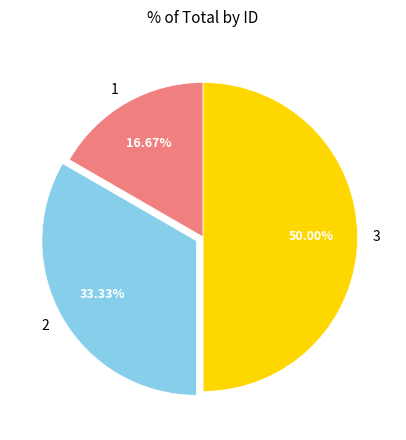

What percentage is the 3 slice, to the nearest percent?

50%